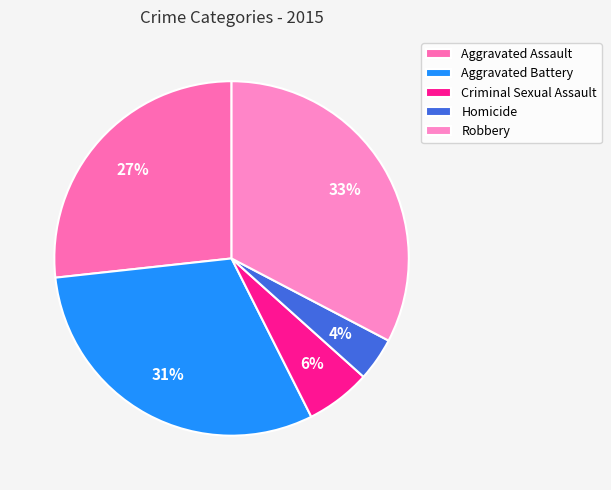

Rank the categories by value from highest to lowest.

Robbery, Aggravated Battery, Aggravated Assault, Criminal Sexual Assault, Homicide